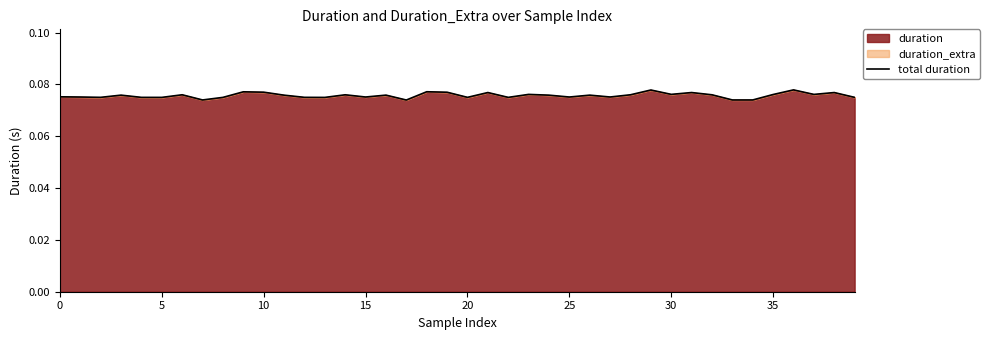

What is the label of the 22nd point from the right?

18